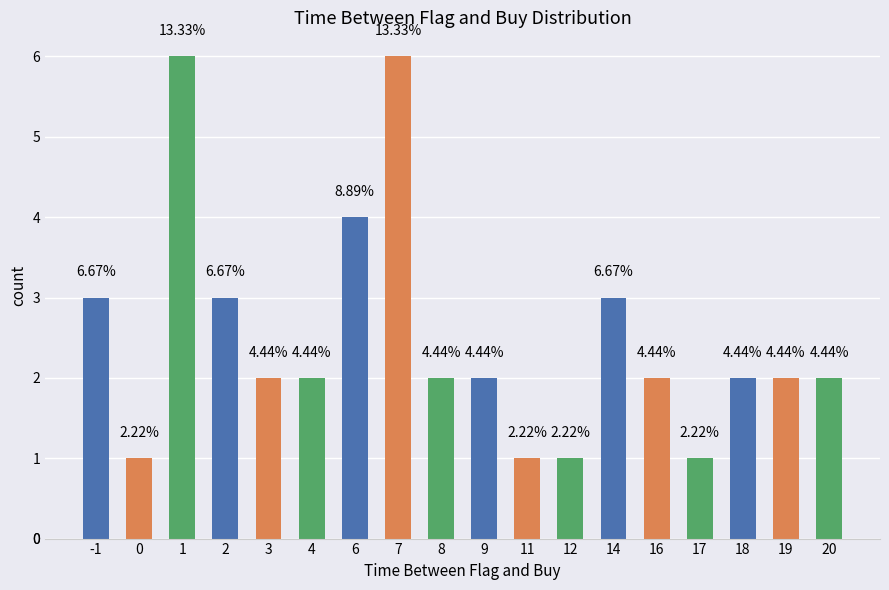

Reading left to right, extract all data points from this chart.

3	1	6	3	2	2	4	6	2	2	1	1	3	2	1	2	2	2